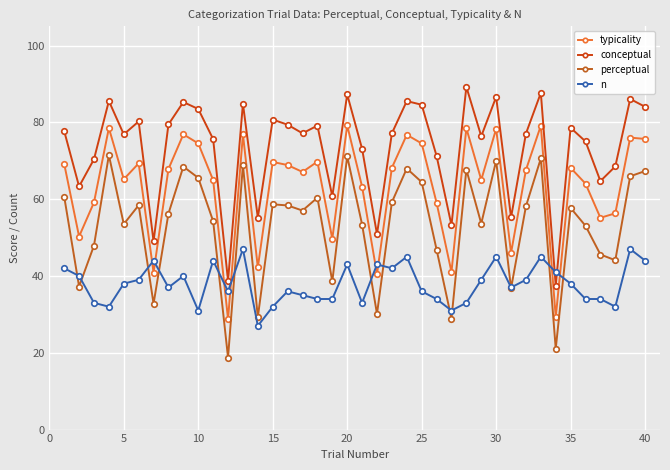

How many categories are shown in the chart?

40